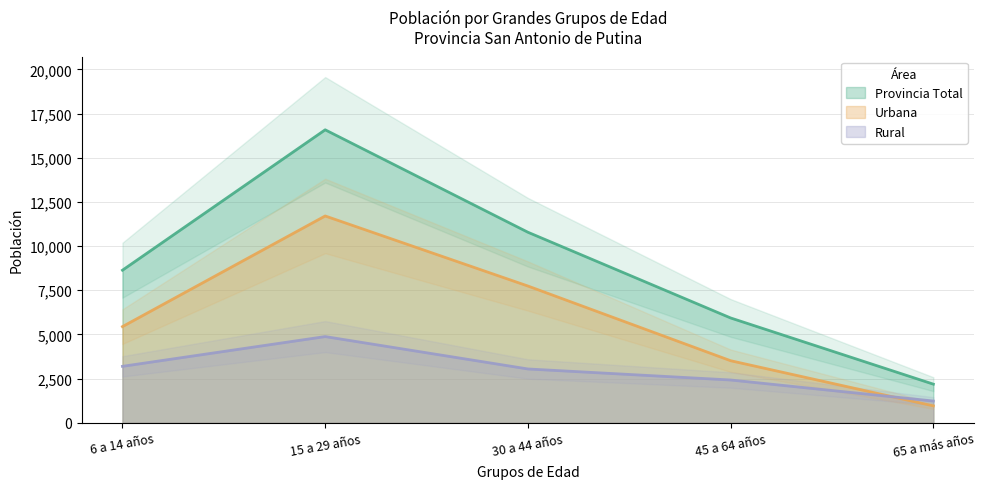

What is the sum of all Provincia Total values?

44113